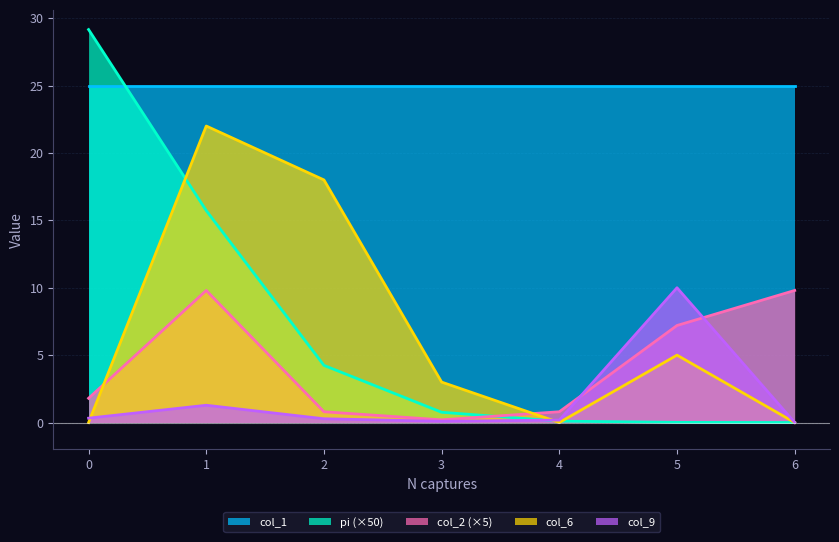

Rank the series at 1 from highest to lowest value.

col_1, col_6, pi (×50), col_2 (×5), col_9